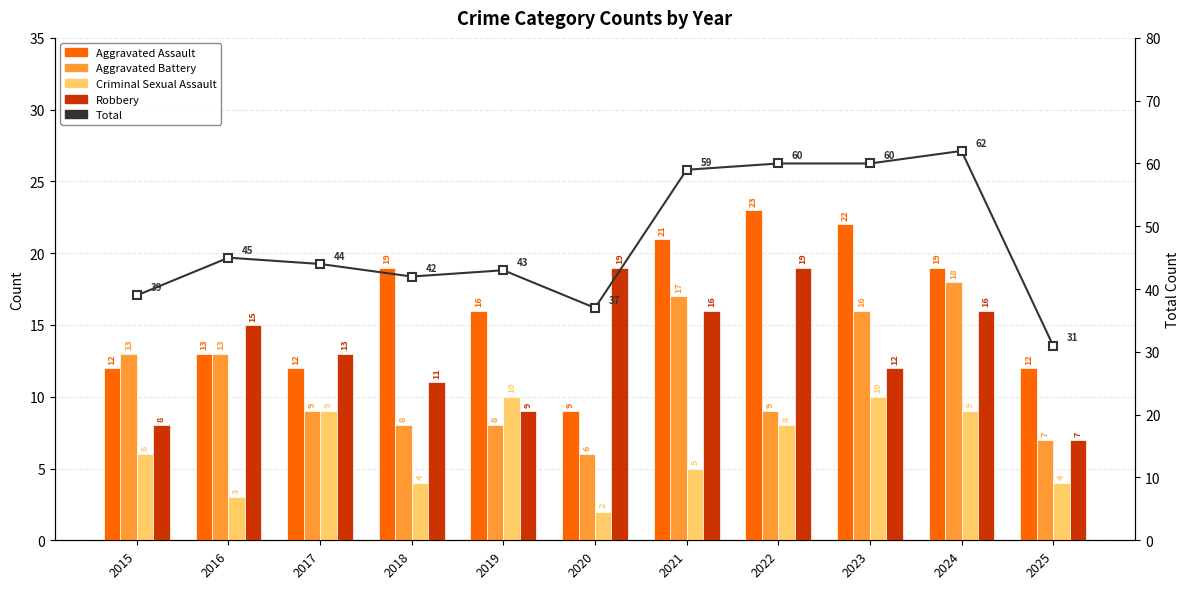

Is the value of Criminal Sexual Assault at 2017 greater than the value of Aggravated Assault at 2019?

No